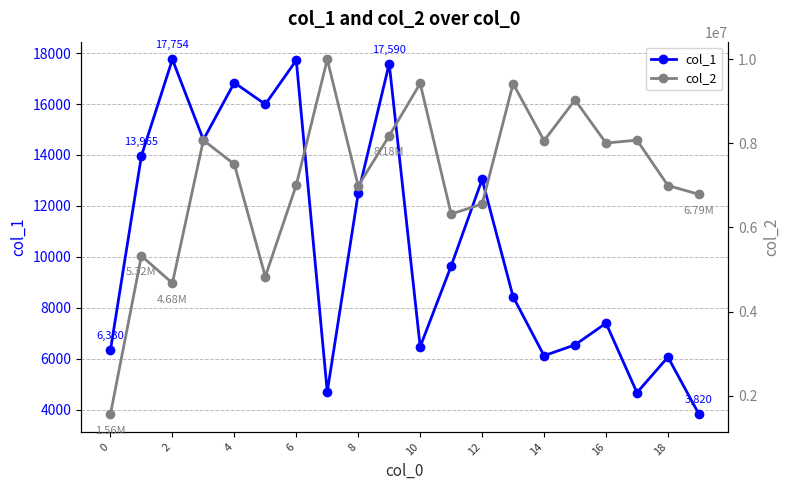

In col_2, how many points are higher than both neighbors (excluding endpoints)?

7